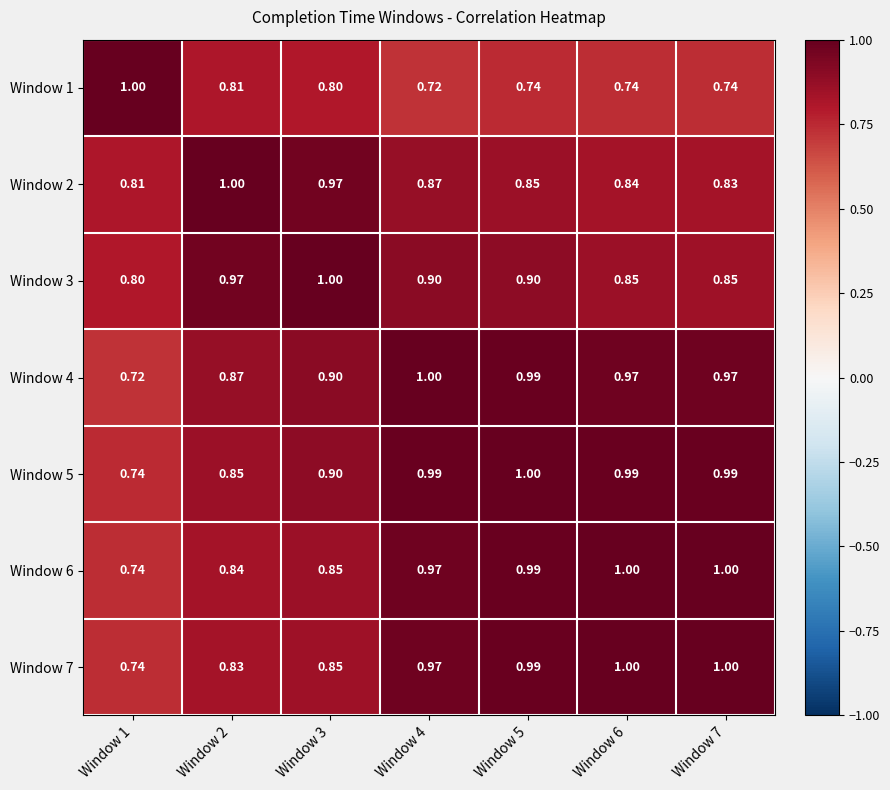

Is the value of Window 1 at Window 2 greater than the value of Window 3 at Window 3?

No